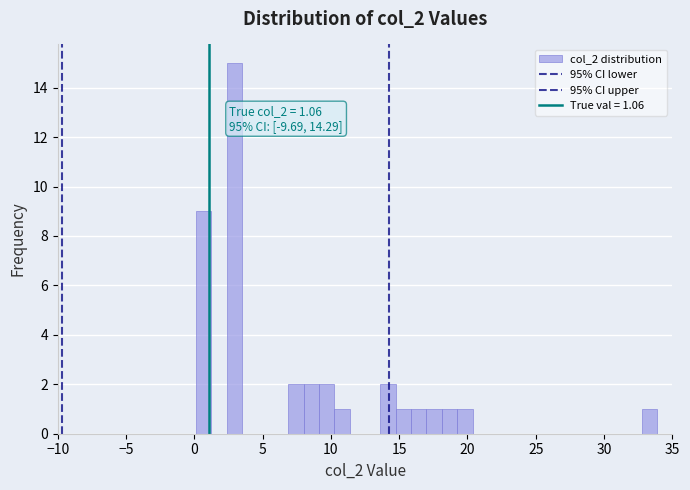

Around what value on the x-axis is the tallest bar? Give the approximate position of its centre, as read against the axis.

3.0